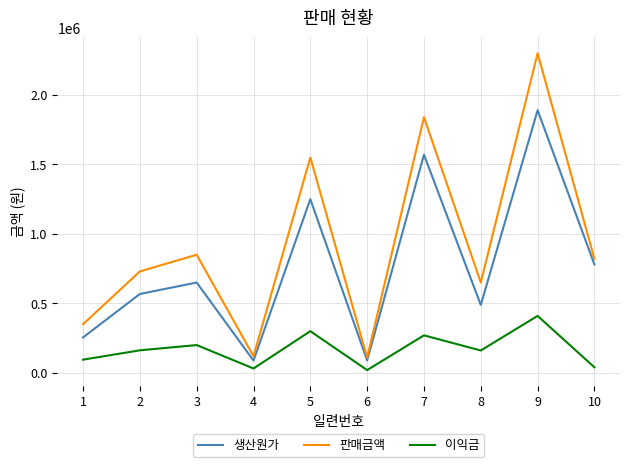

True or false: 이익금 and 판매금액 intersect in this chart.

False